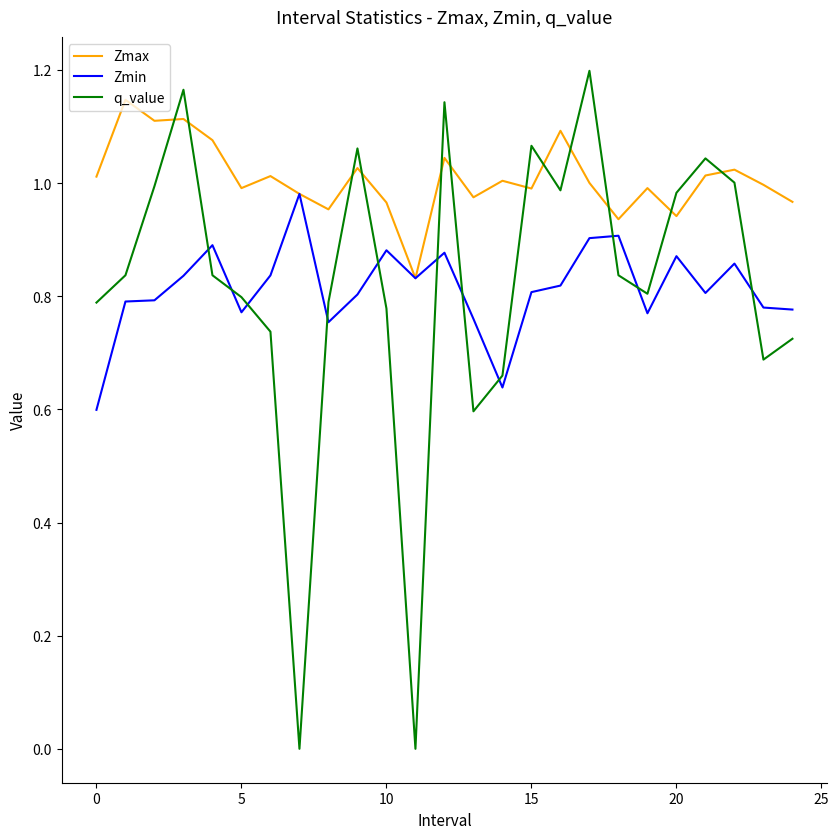

Which series has the widest spread of values?

q_value